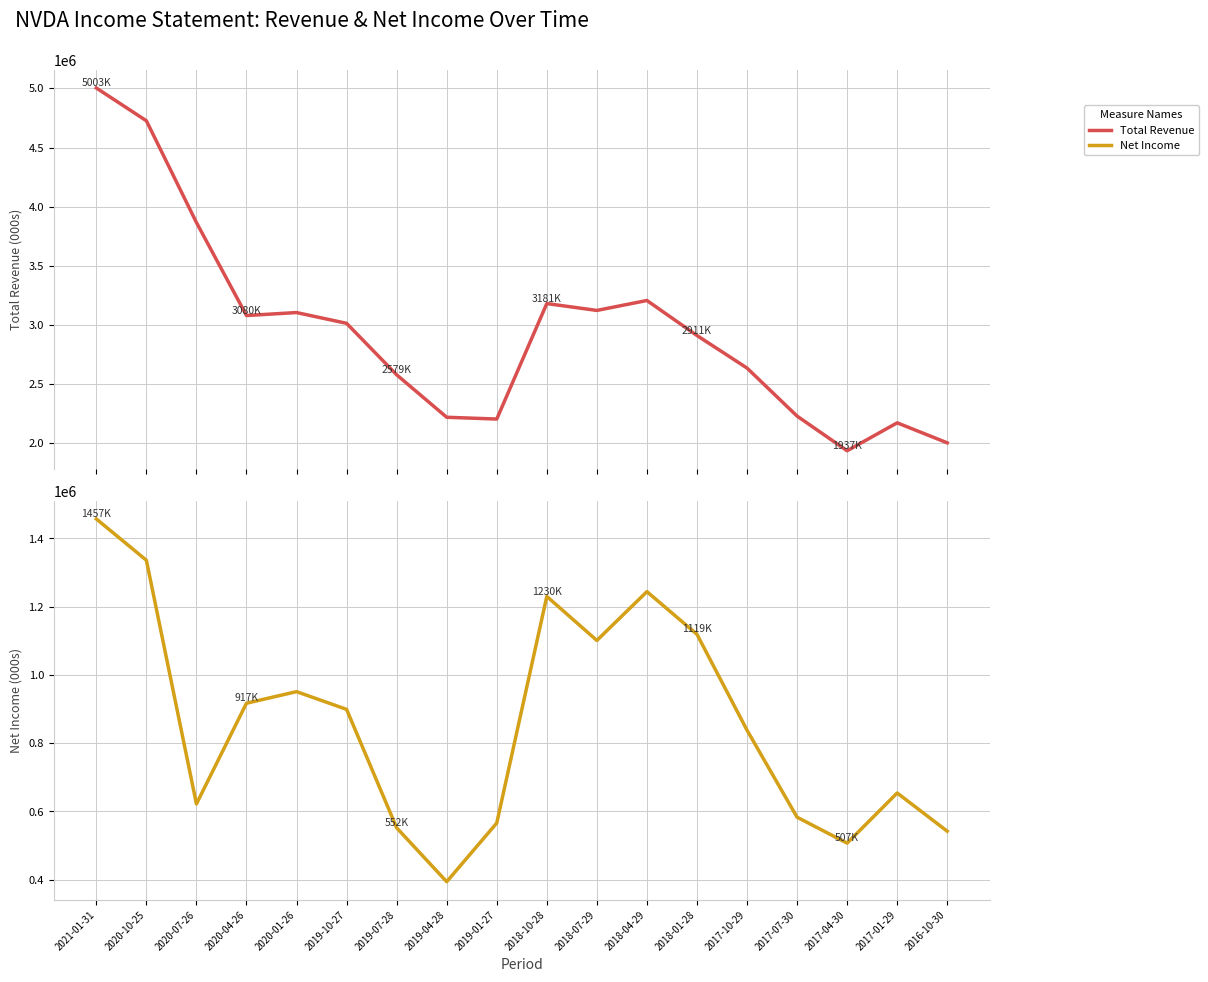

Which series has the widest spread of values?

Total Revenue